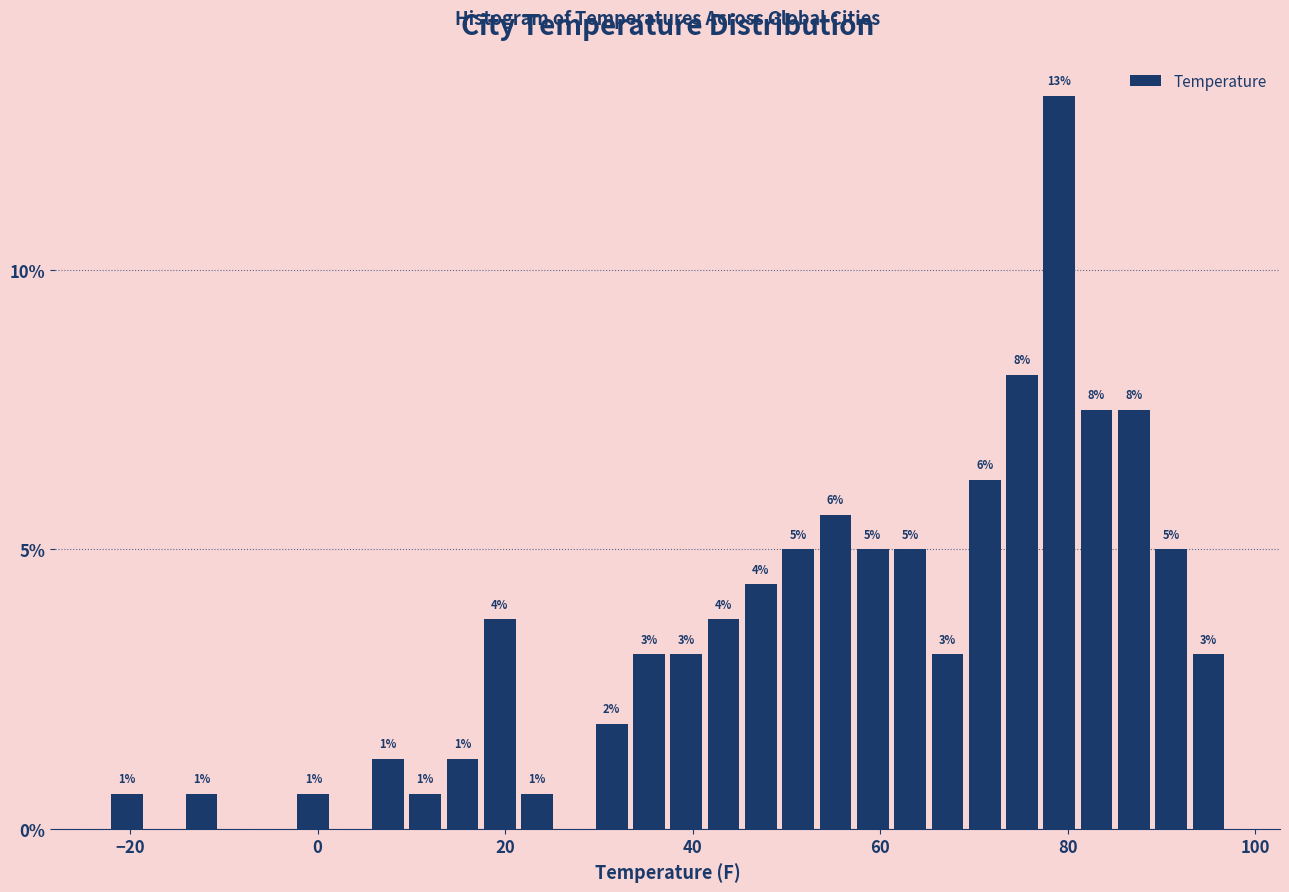

Around what value on the x-axis is the tallest bar? Give the approximate position of its centre, as read against the axis.

80